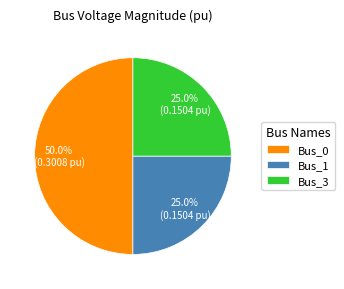

What is the total percentage of Bus_1 and Bus_3?

50.0%